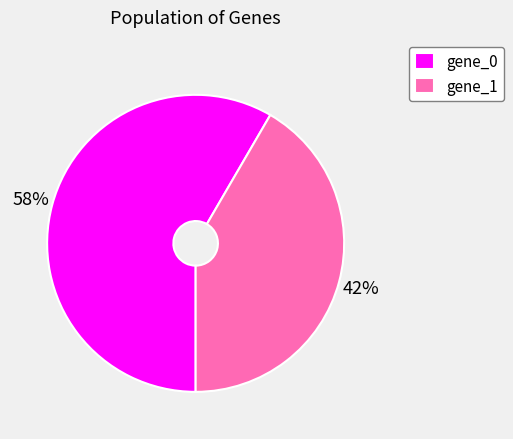

Is it true that gene_1 is 50% of the pie?

False